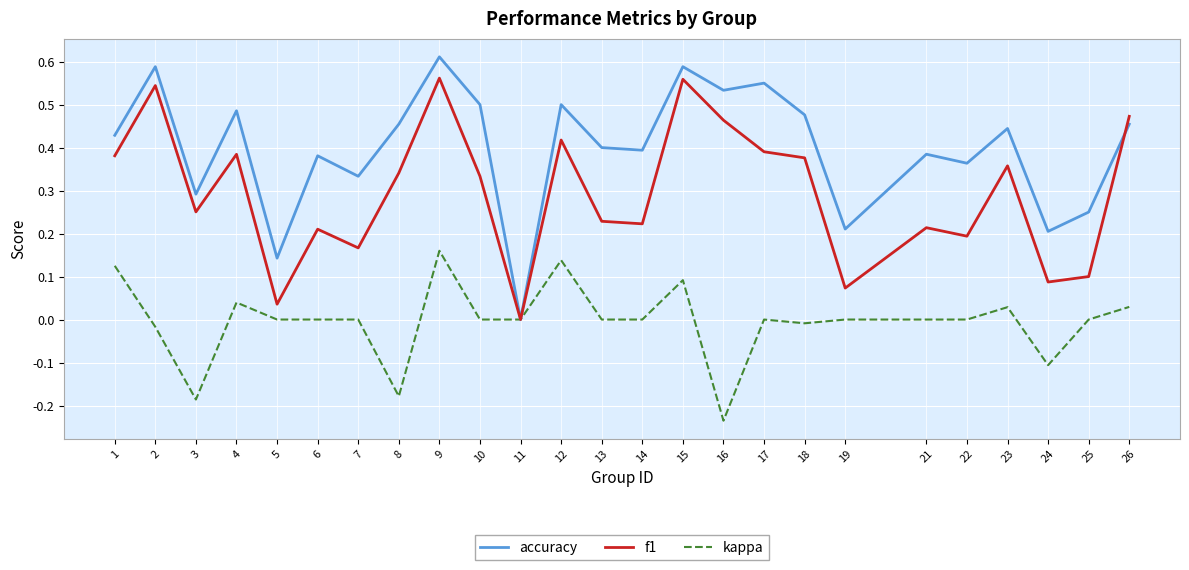

At which label is f1 closest to 0?

11